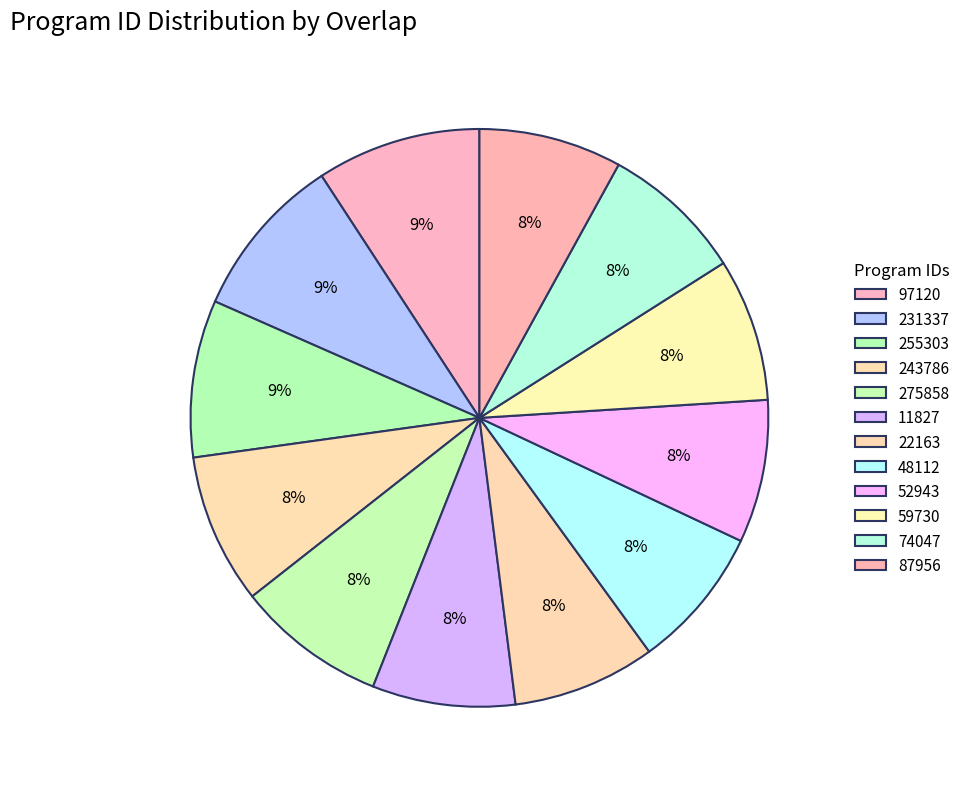

Rank the categories by value from highest to lowest.

97120, 231337, 255303, 243786, 275858, 11827, 22163, 48112, 52943, 59730, 74047, 87956